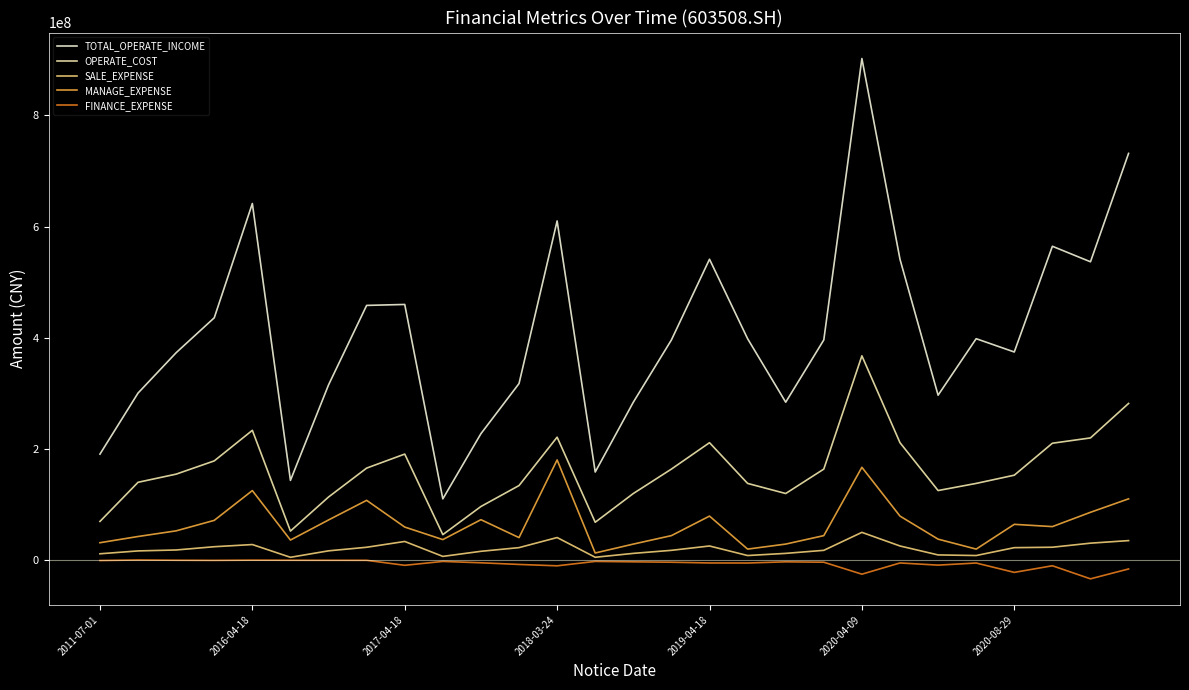

How many lines are shown in the chart?

5